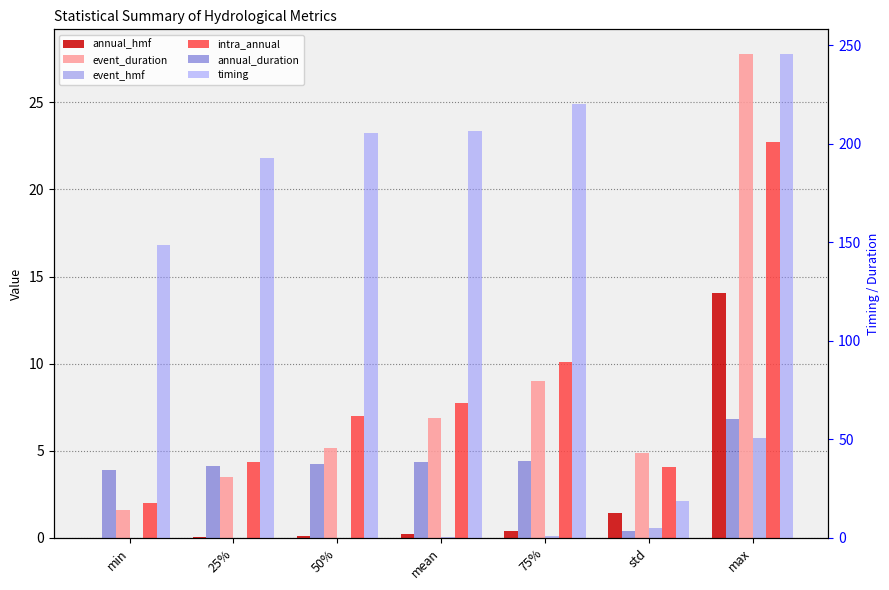

What is the maximum value for event_hmf?

5.7